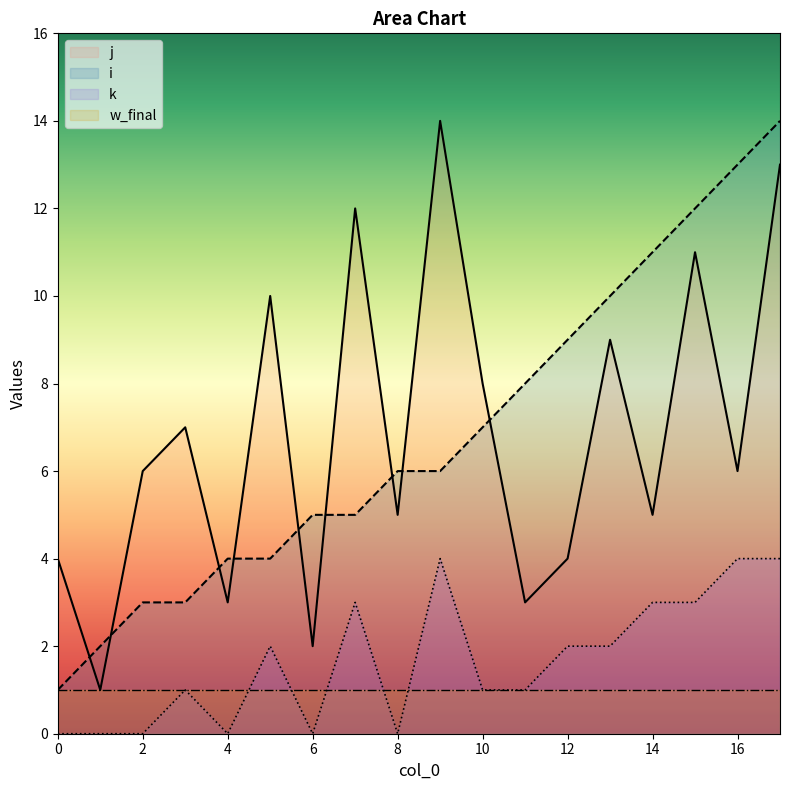

Which has a higher value, 10 or 5?

10